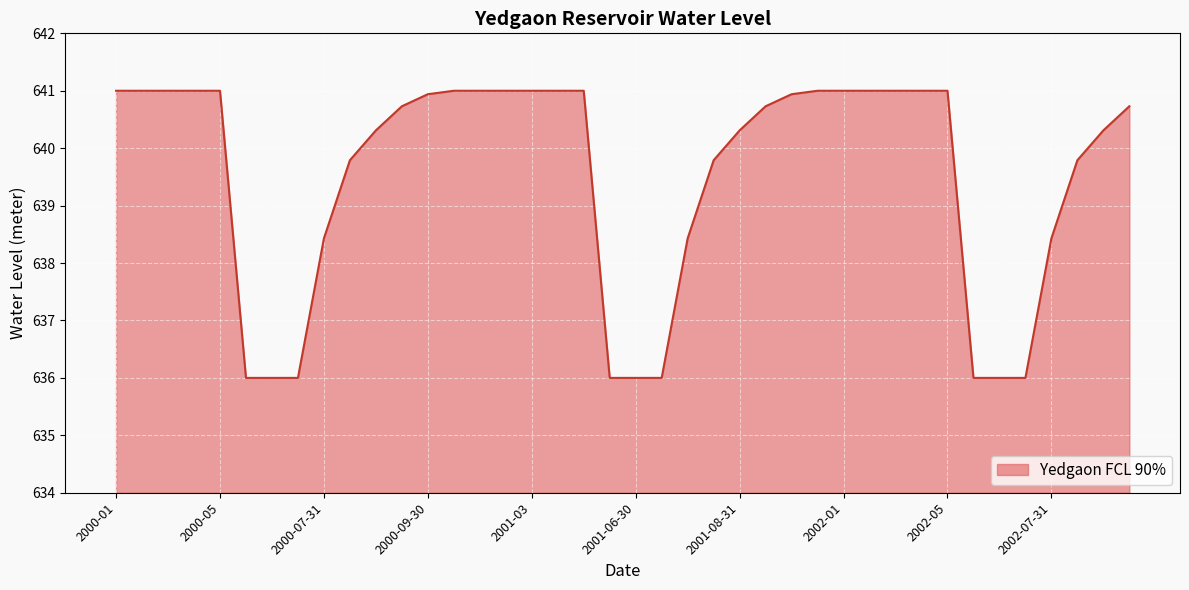

How many lines are shown in the chart?

1